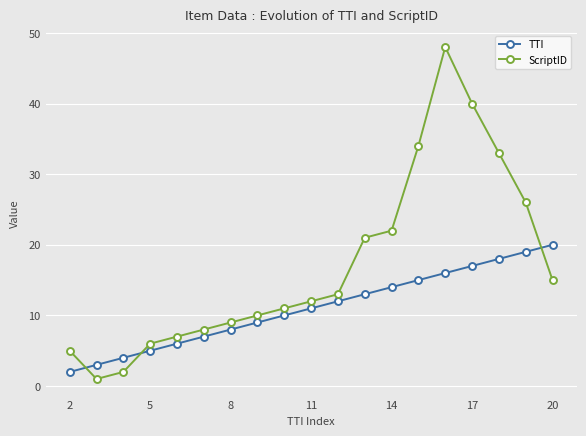

Rank the series by their average value, from highest to lowest.

ScriptID, TTI